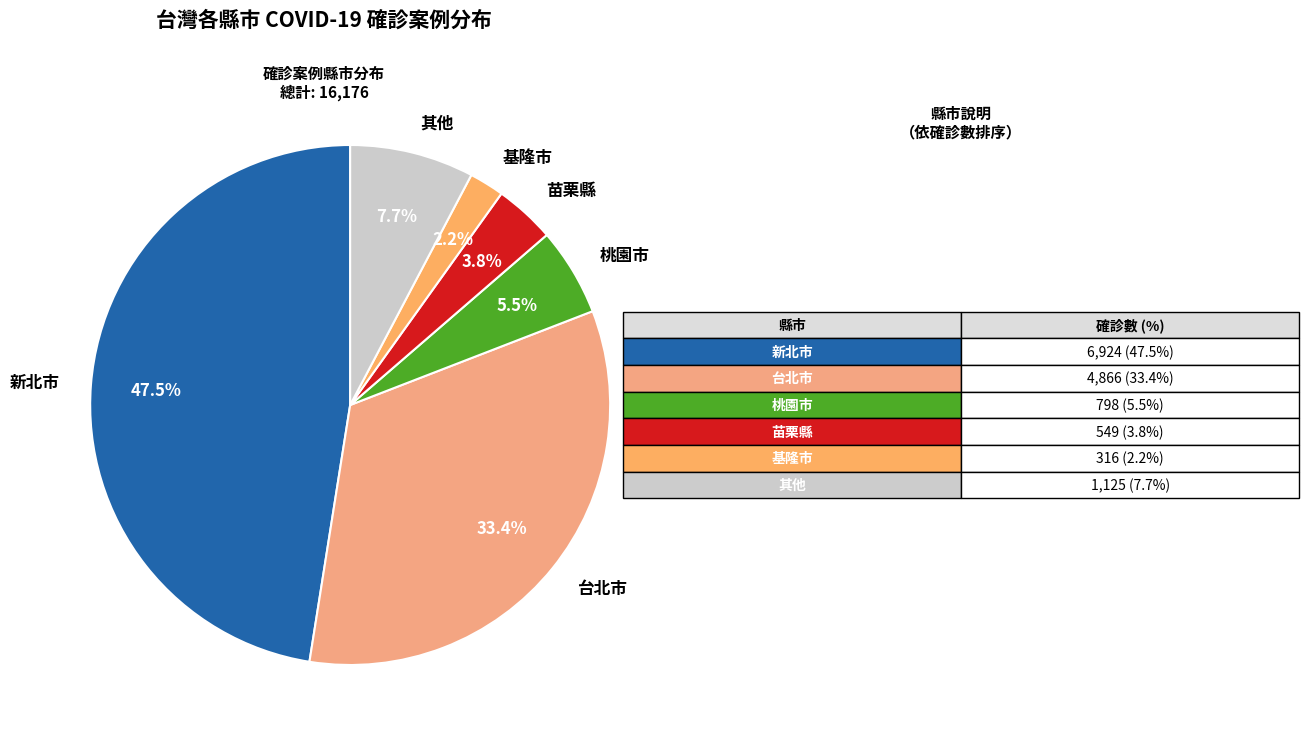

What is the ratio of the value at 其他 to the value at 苗栗縣?

2.0